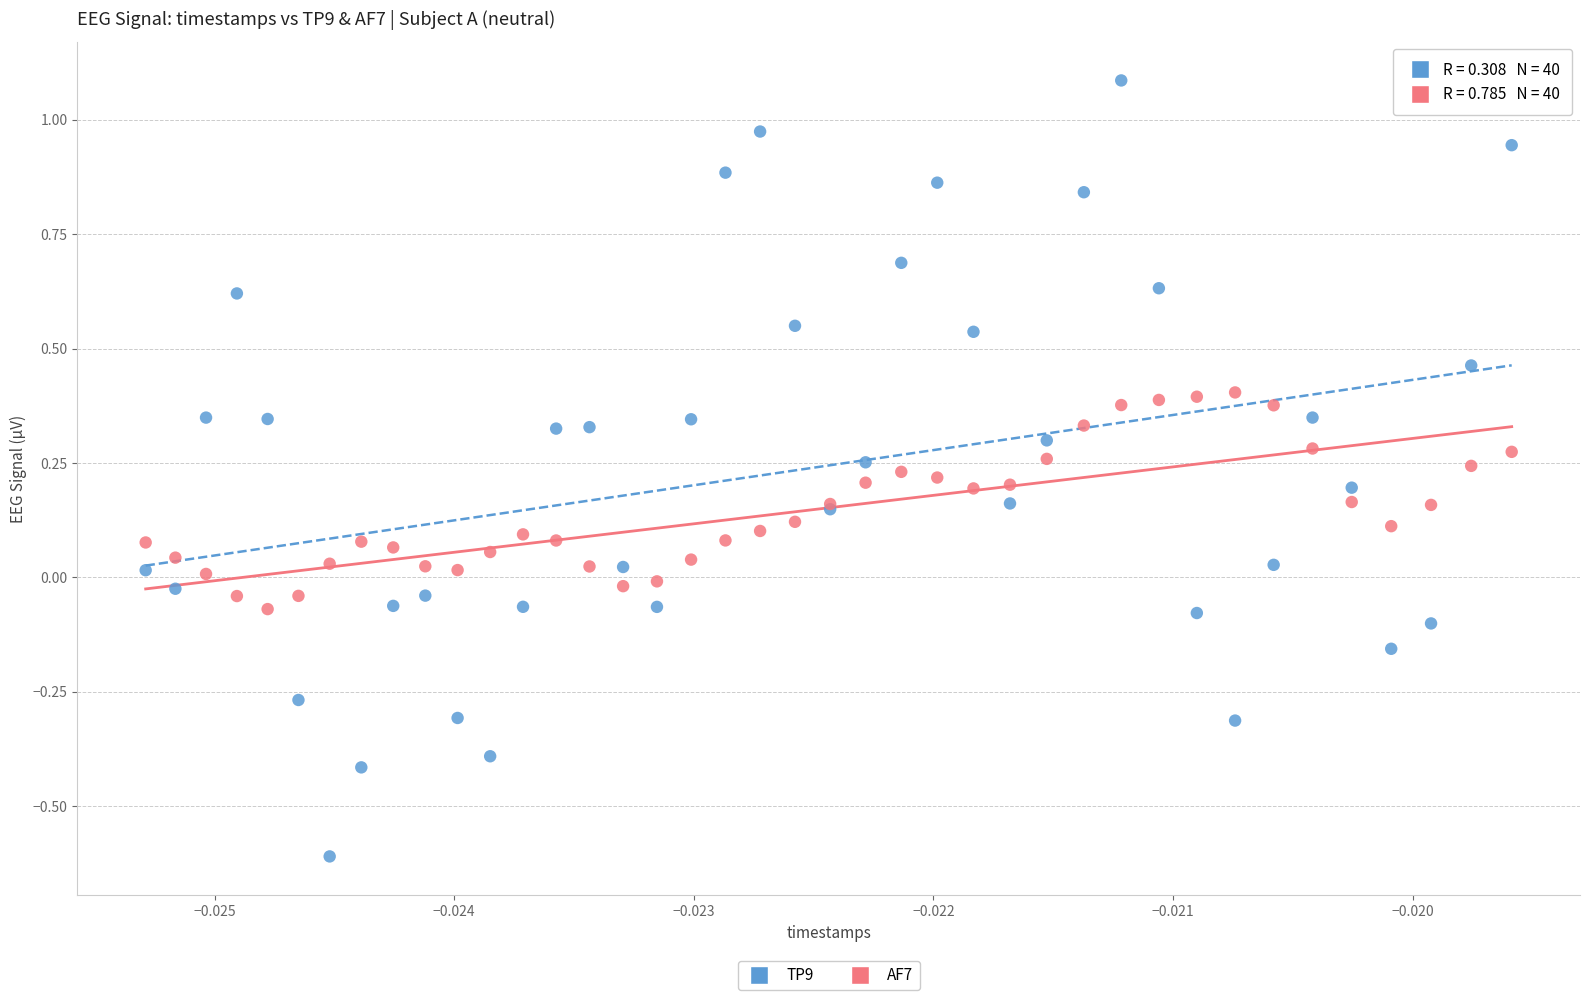

Which series has the largest Y range (max minus min)?

TP9